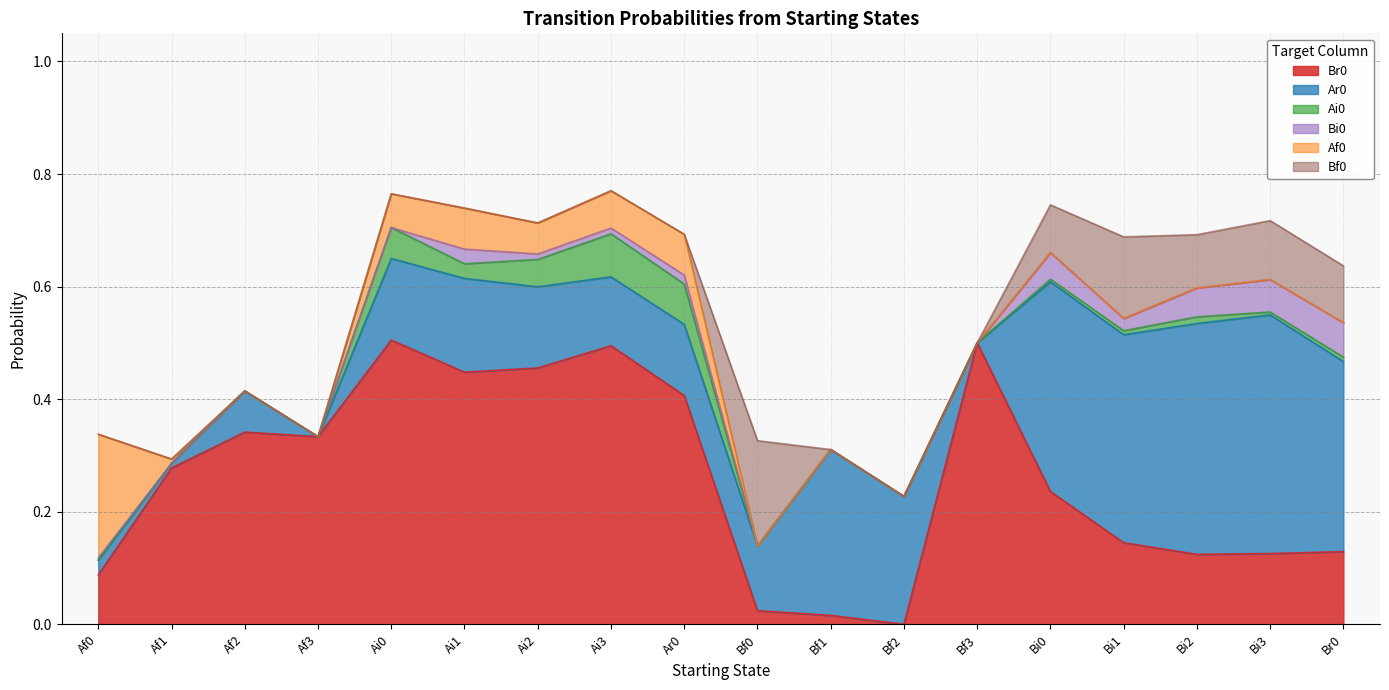

What is the average value of the Ar0 series?

0.2